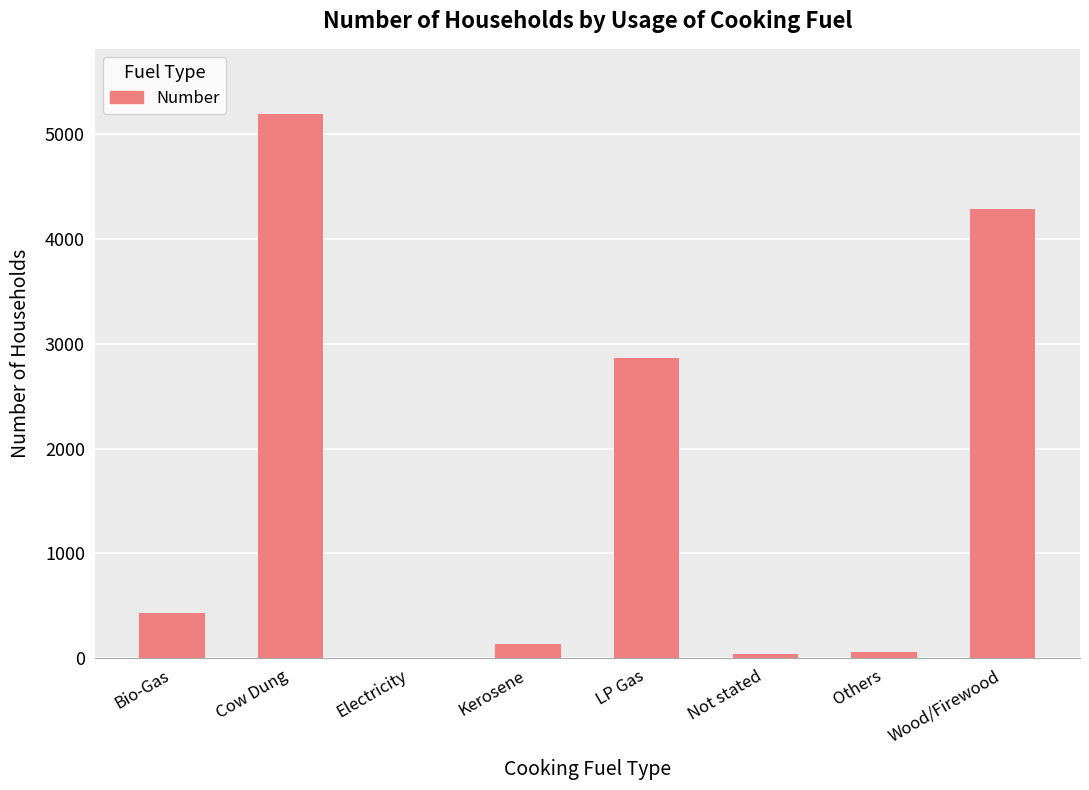

What is the greatest value displayed?

5194